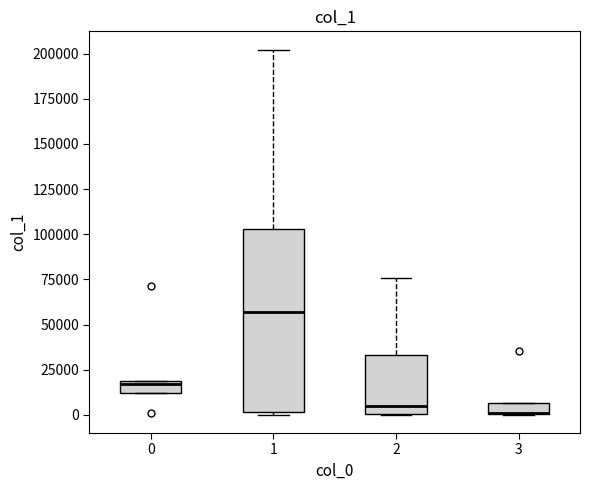

Where does the upper whisker of the box at x = 2 end on the y-axis? The values are not printed on the chart, so give them approximately, as read against the axis.

75000